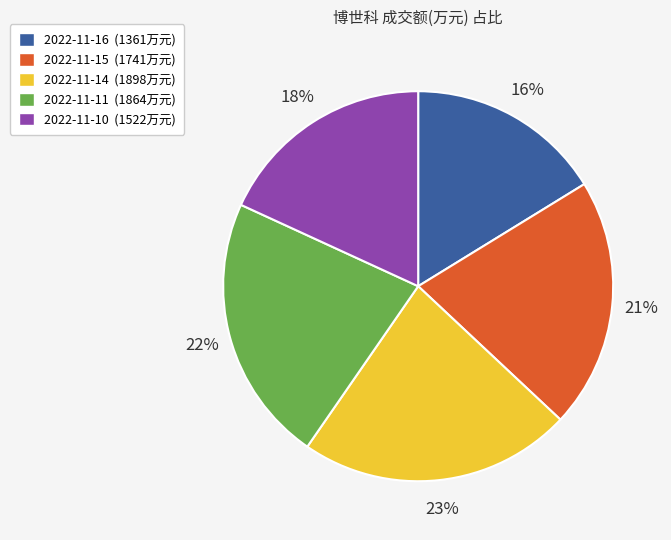

Is the sum of 2022-11-11 (1864万元) and 2022-11-16 (1361万元) greater than half?

No